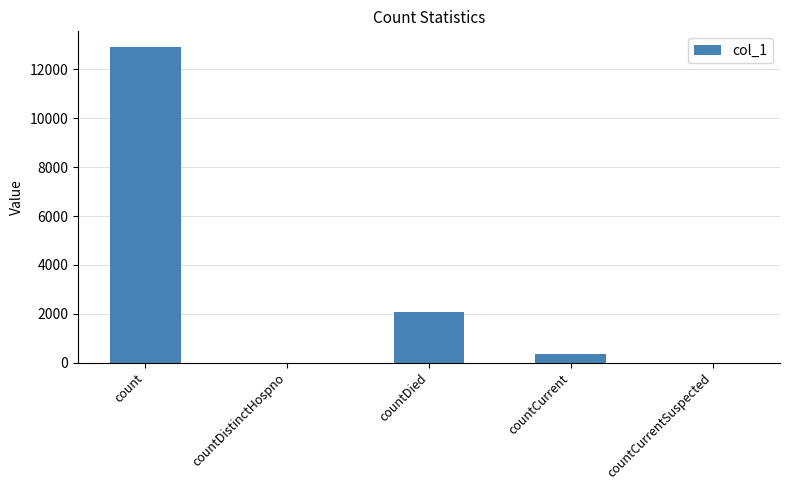

Are the bars horizontal?

No